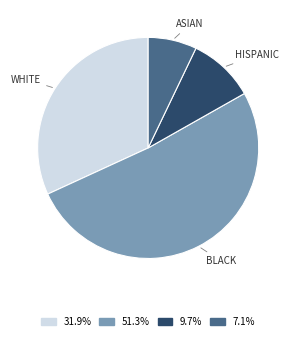

Does any single category account for the majority?

Yes